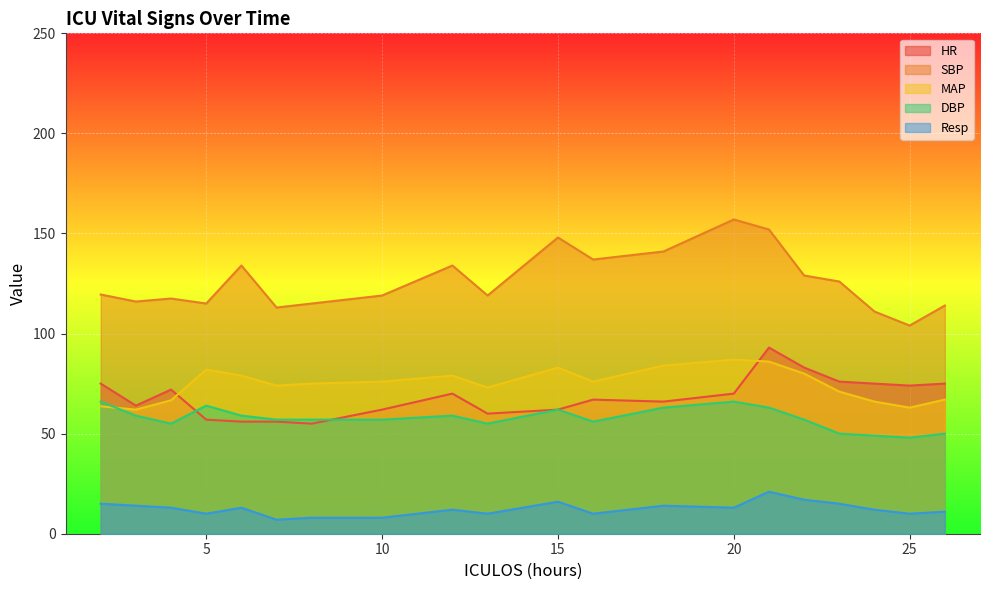

Does the chart display data point markers on the line(s)?

No